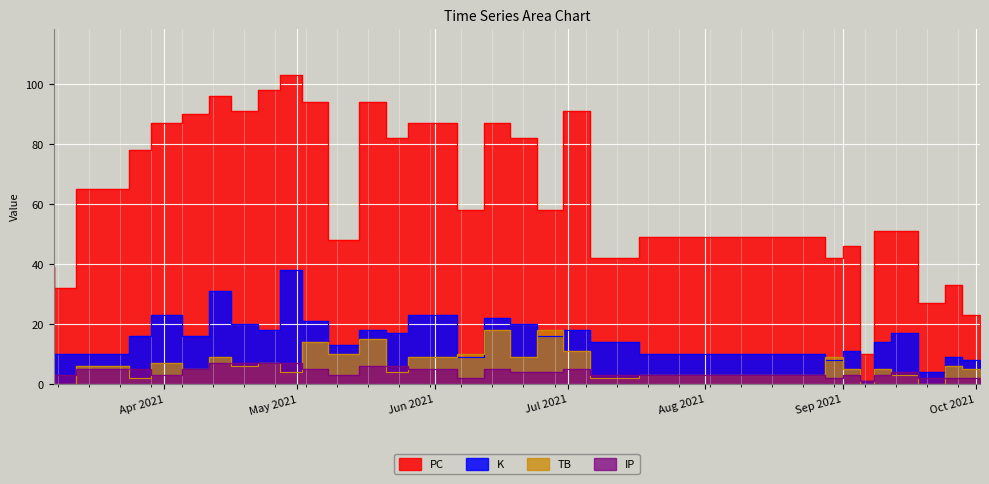

Which series has the largest total across all categories?

PC